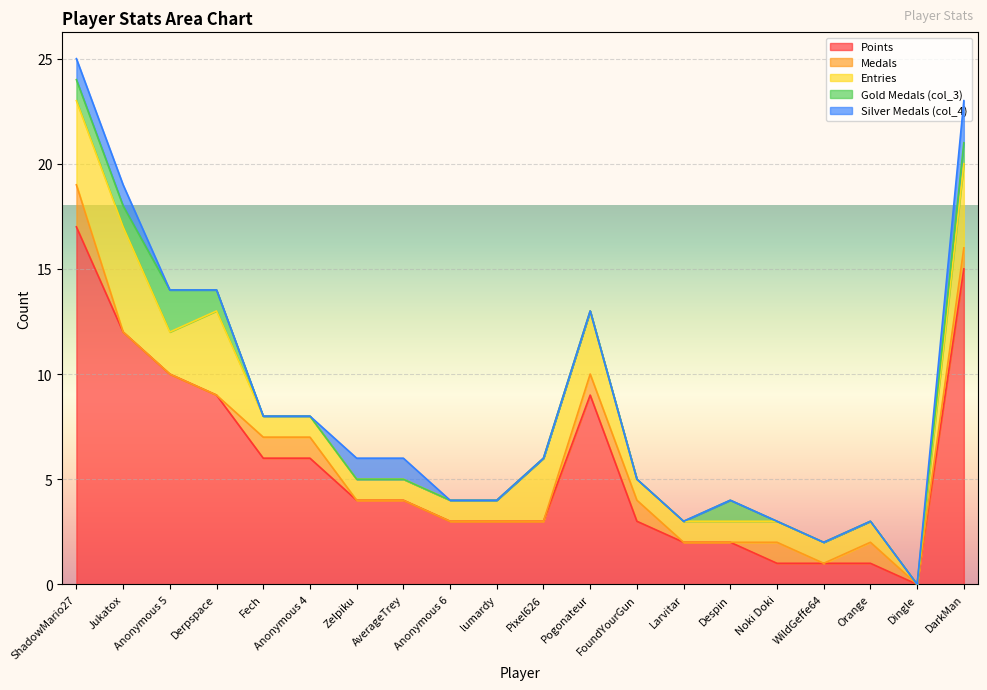

True or false: col_3 has more than 1 points higher than both neighbors.

True